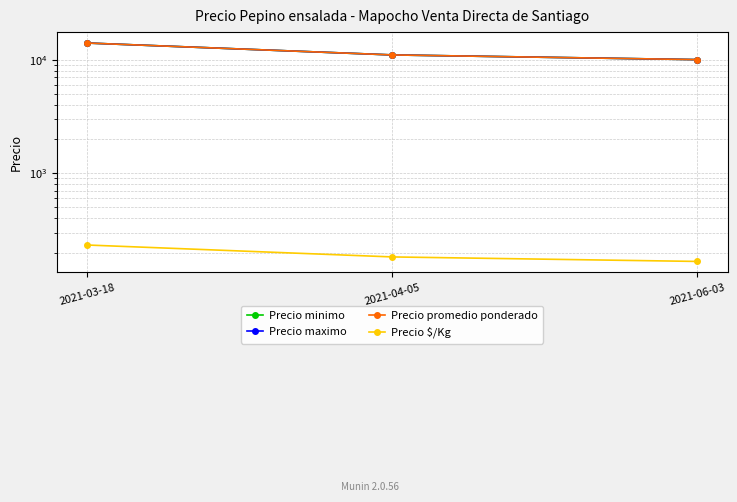

Reading right to left, transcribe all the data shown in this chart.

Precio minimo: 2021-06-03=10000	2021-04-05=11000	2021-03-18=14000
Precio maximo: 2021-06-03=10000	2021-04-05=11000	2021-03-18=14000
Precio promedio ponderado: 2021-06-03=10000	2021-04-05=11000	2021-03-18=14000
Precio $/Kg: 2021-06-03=167	2021-04-05=183	2021-03-18=233